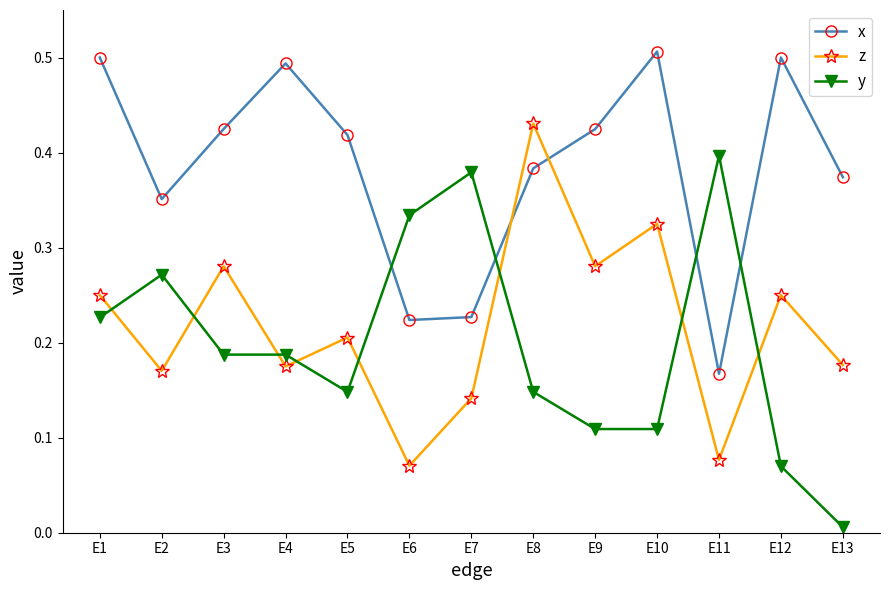

In x, how many points are lower than both neighbors (excluding endpoints)?

3